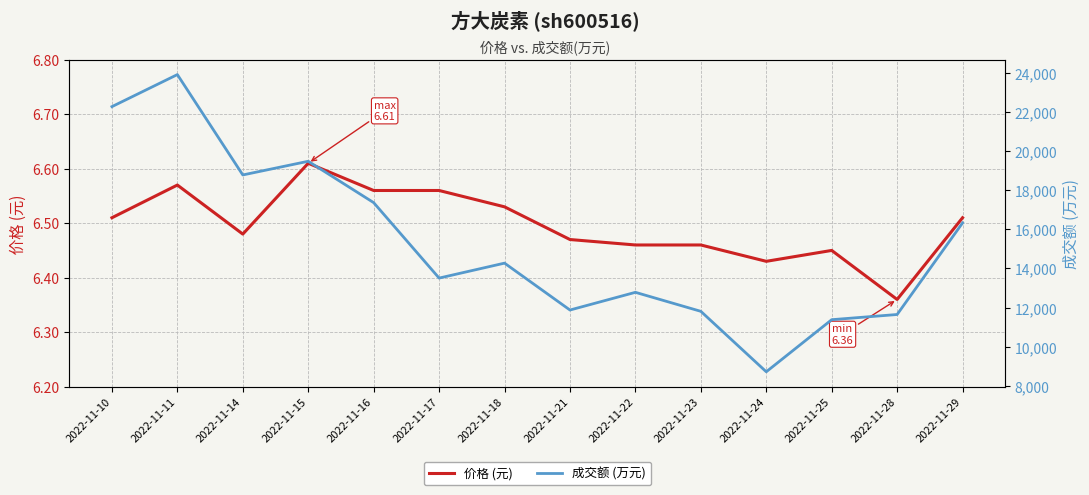

Reading left to right, transcribe all the data shown in this chart.

价格 (元): 6.5	6.6	6.5	6.6	6.6	6.6	6.5	6.5	6.5	6.5	6.4	6.5	6.4	6.5
成交额 (万元): 22285.0	23925.0	18788.0	19488.0	17371.0	13509.0	14274.0	11874.0	12780.0	11807.0	8713.0	11379.0	11645.0	16333.0